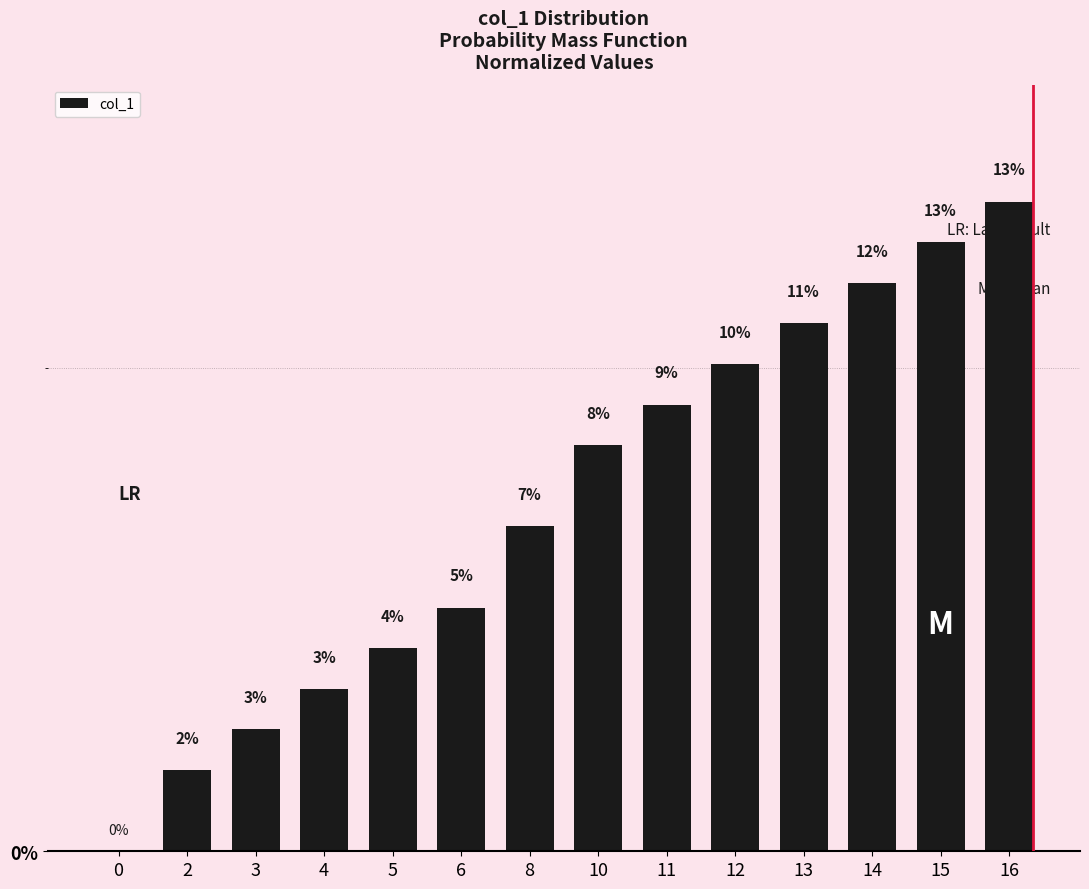

What is the sum of the values at 5 and 0?

4.2